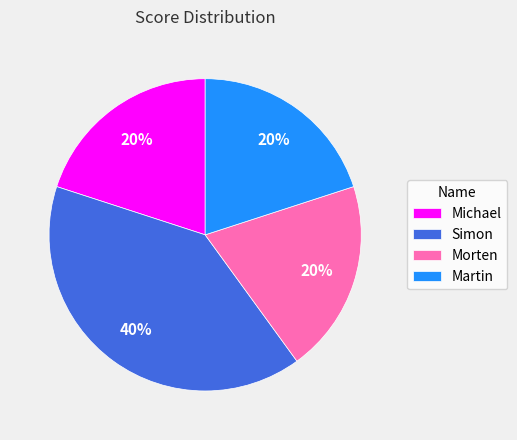

Which slice is the largest?

Simon